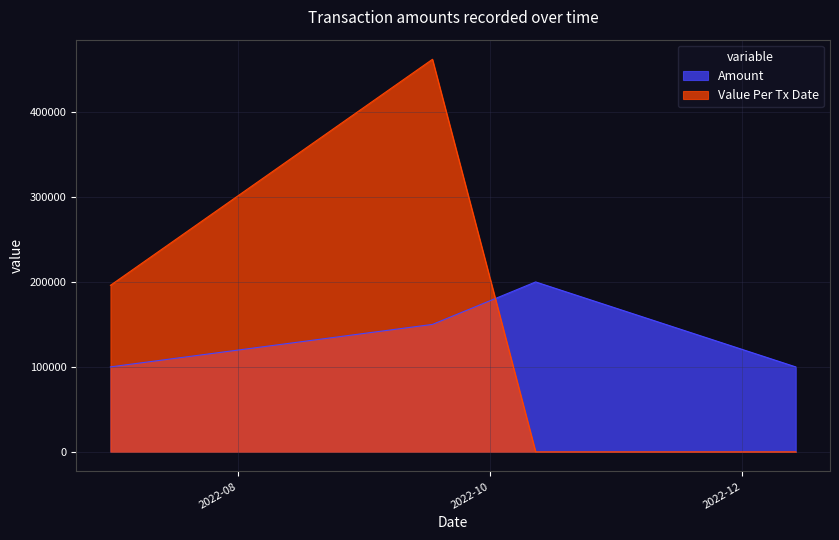

The Amount series shows 157496 at 2022-12-14. True or false?

False